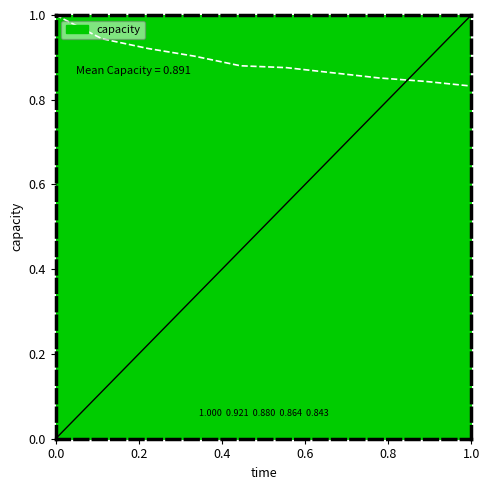

What is the greatest value displayed?

1.0